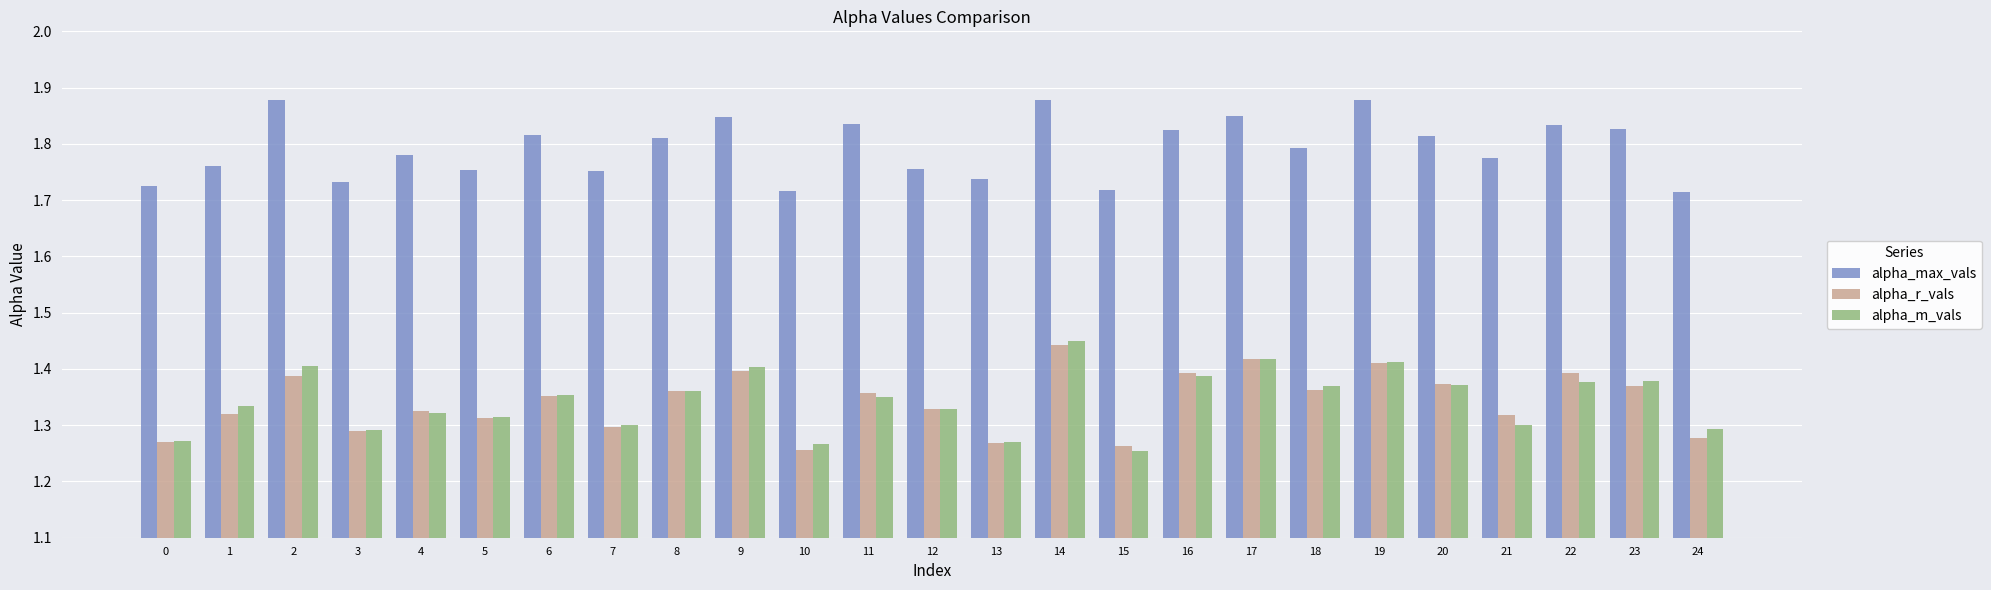

What is the sum of all alpha_max_vals values?

44.8